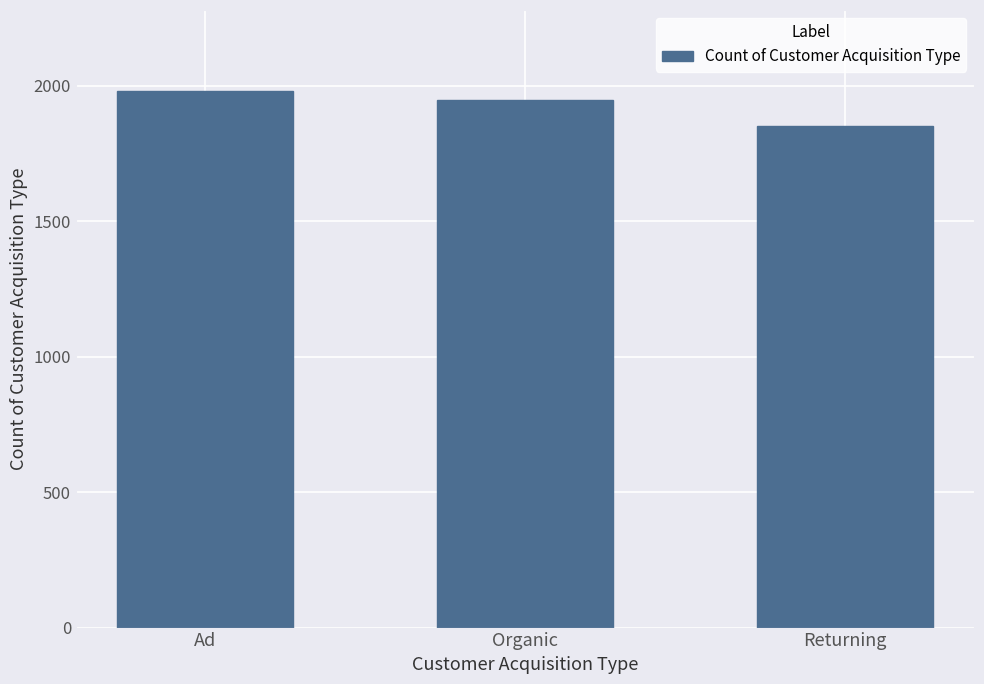

Between Returning and Organic, which is larger?

Organic